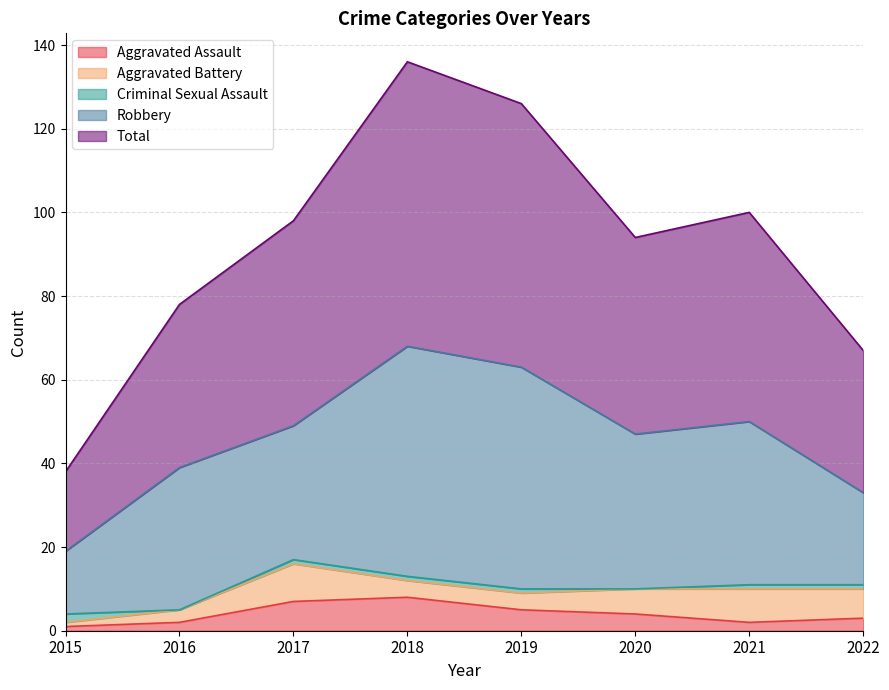

Count the number of data series in this chart.

5